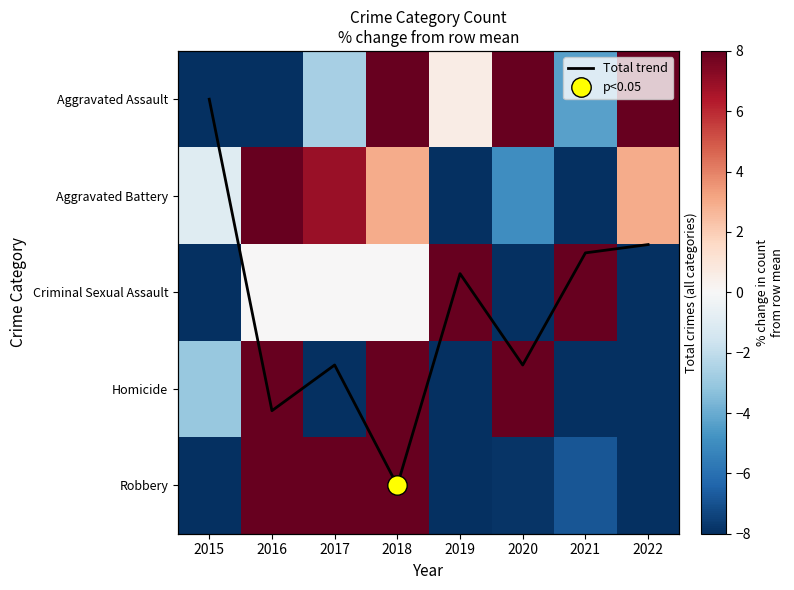

At 2016, list the series in order from smallest to largest.

Aggravated Assault, Criminal Sexual Assault, Total trend, Aggravated Battery, Robbery, Homicide